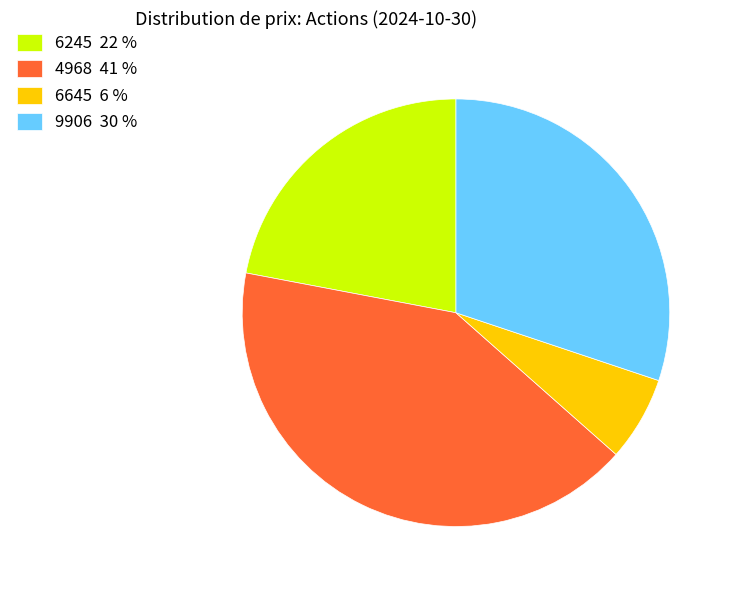

Does 9906 represent more than half of the total?

No